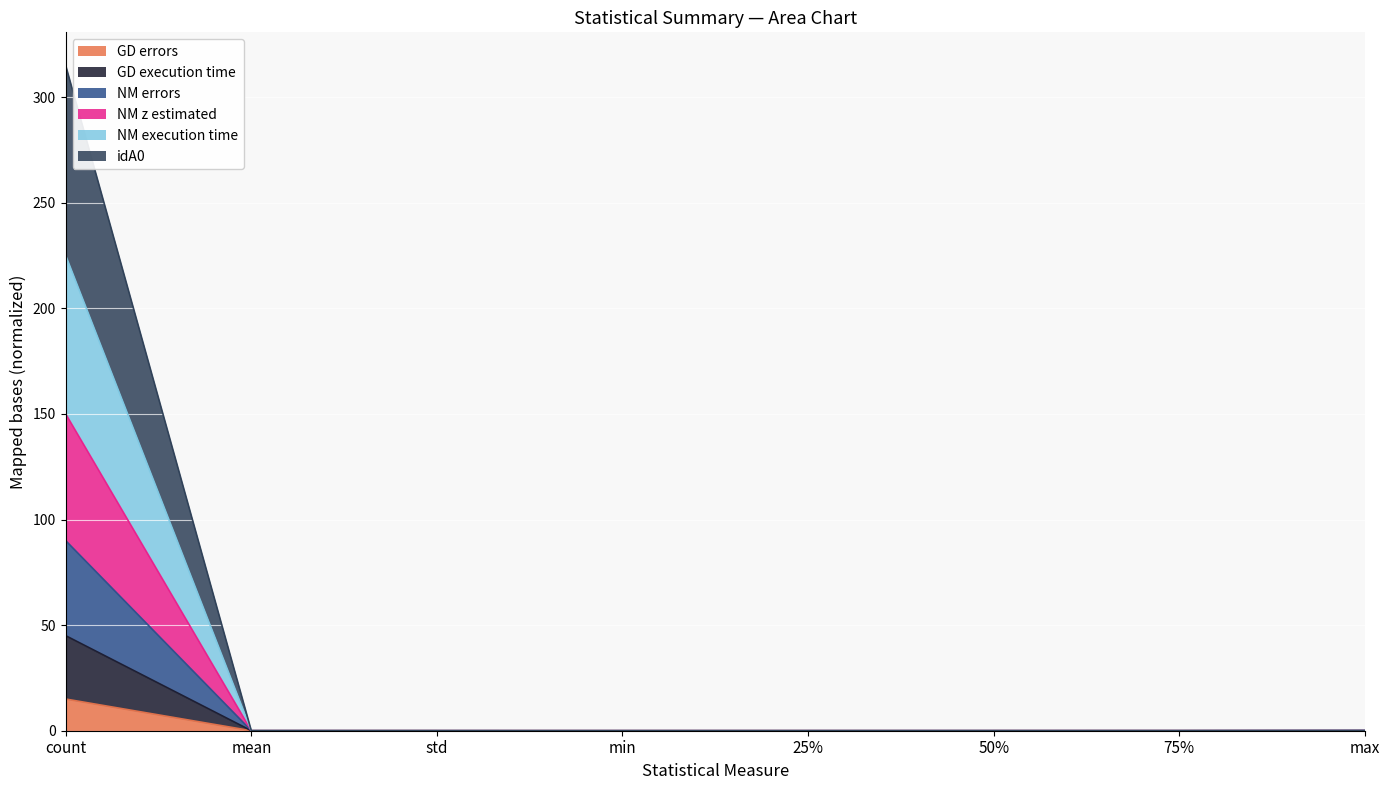

What position from the left is mean?

2